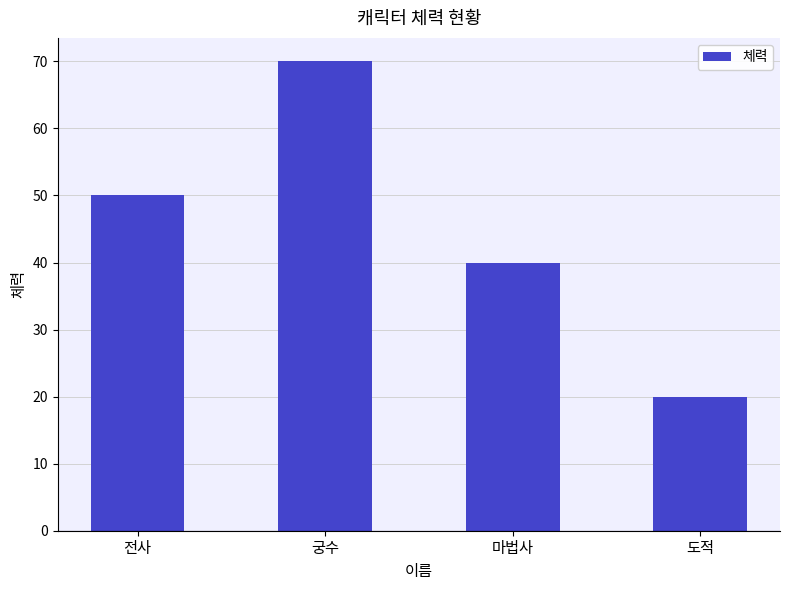

Which category has the lowest value across all series?

도적